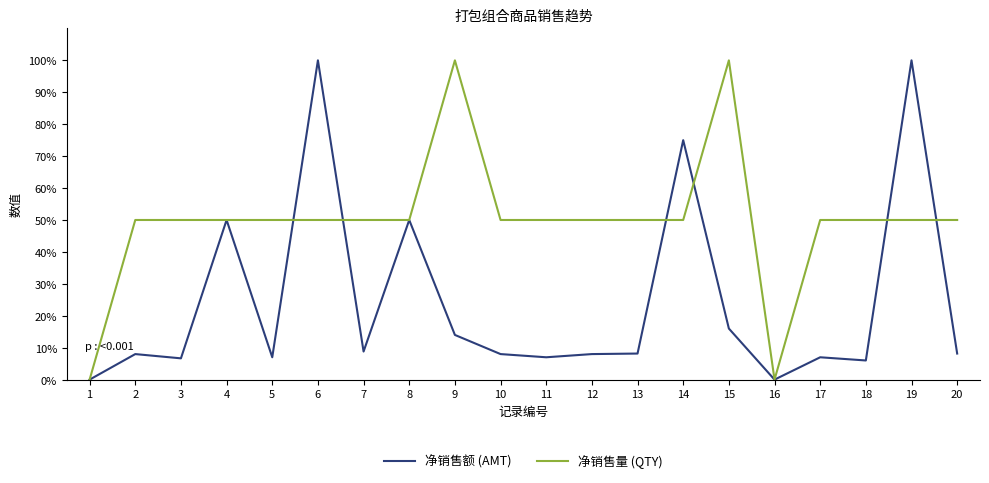

What is the average value of the 净销售量 (QTY) series?

50.0